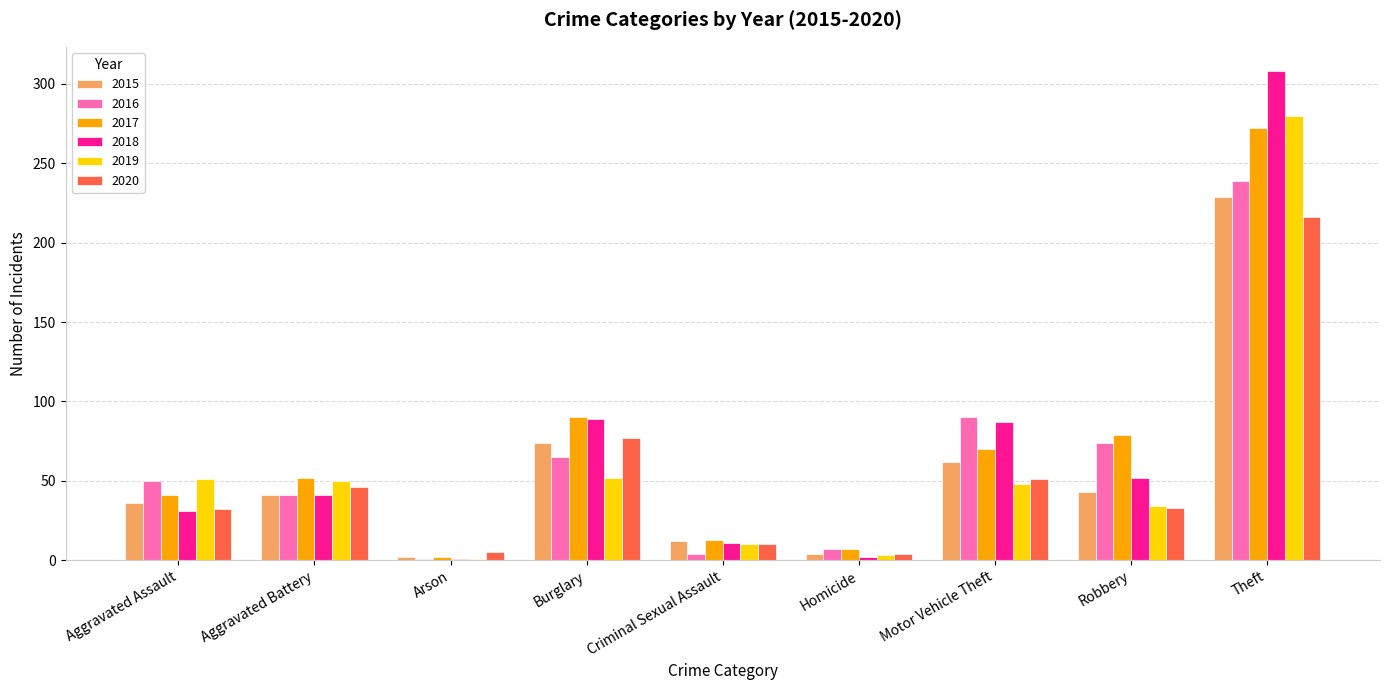

The 2020 series shows 51 at Motor Vehicle Theft. True or false?

True